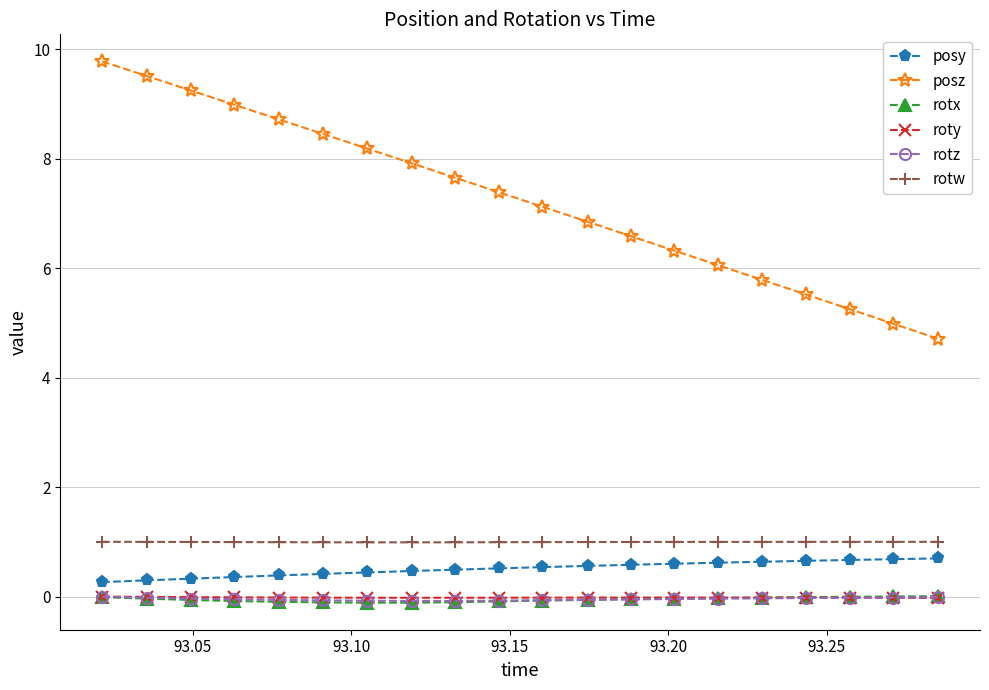

True or false: rotw and rotz intersect in this chart.

False